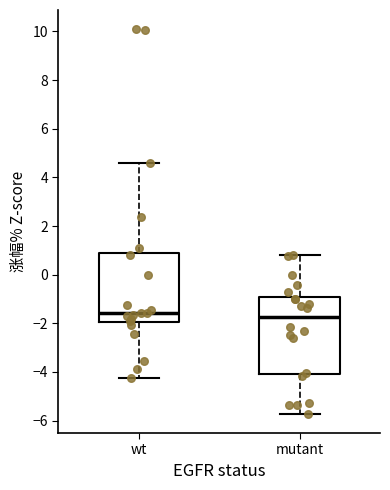

Reading left to right, read every box against the y-axis: the position of its median line, the range the box covers, and the ends of its whiskers. The values are not printed on the chart, so give them approximately, as read against the axis.

wt: median -1.6, box -2.0 to 0.8, whiskers -4.2 to 4.6
mutant: median -1.8, box -4.0 to -1.0, whiskers -5.8 to 0.8